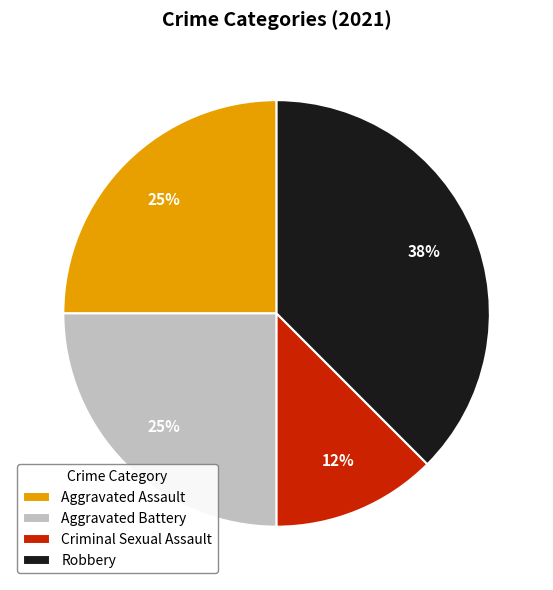

To the nearest percent, what is the average slice percentage?

25%